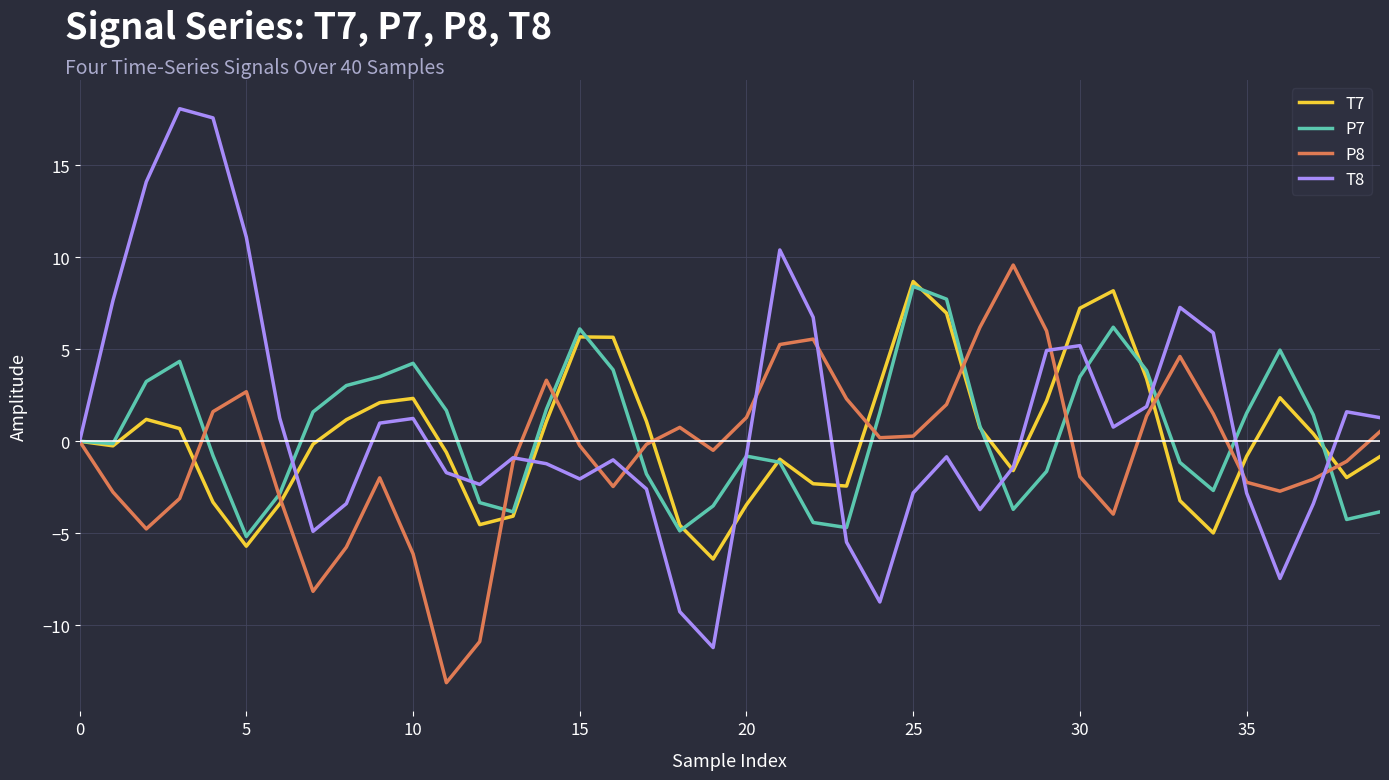

In P7, how many points are higher than both neighbors (excluding endpoints)?

7